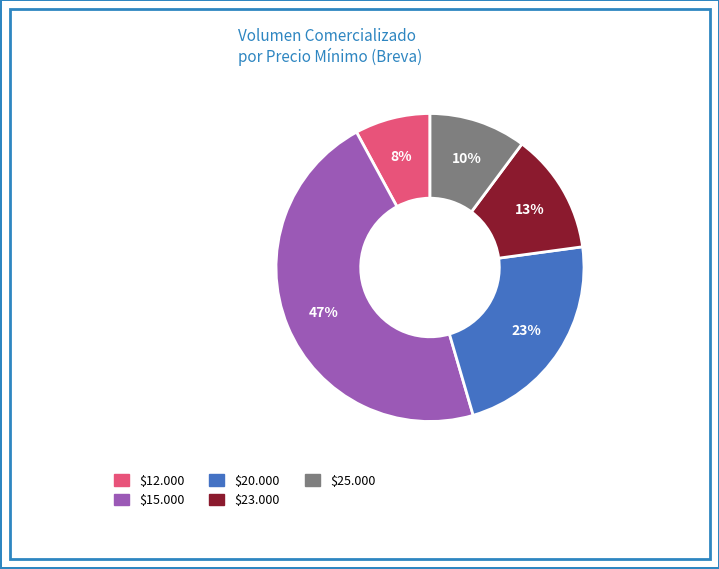

How many segments does this pie chart have?

5